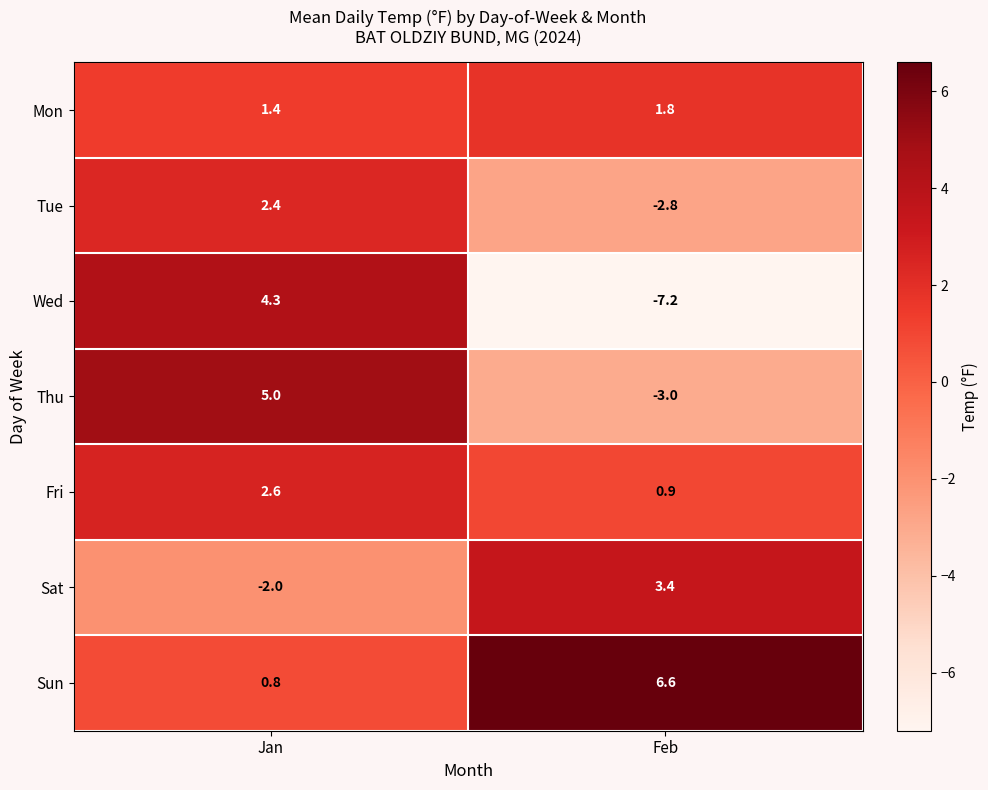

What is the sum of the Mon values at Feb and Jan?

3.2